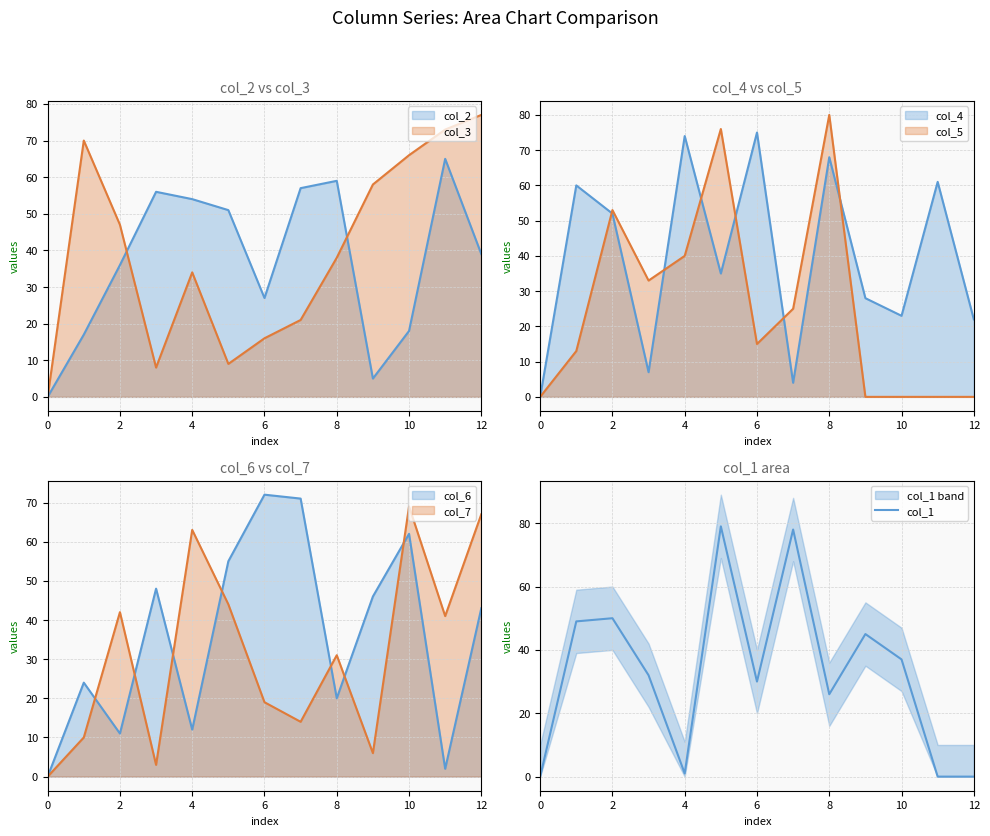

Where does the data first go above 32?

2